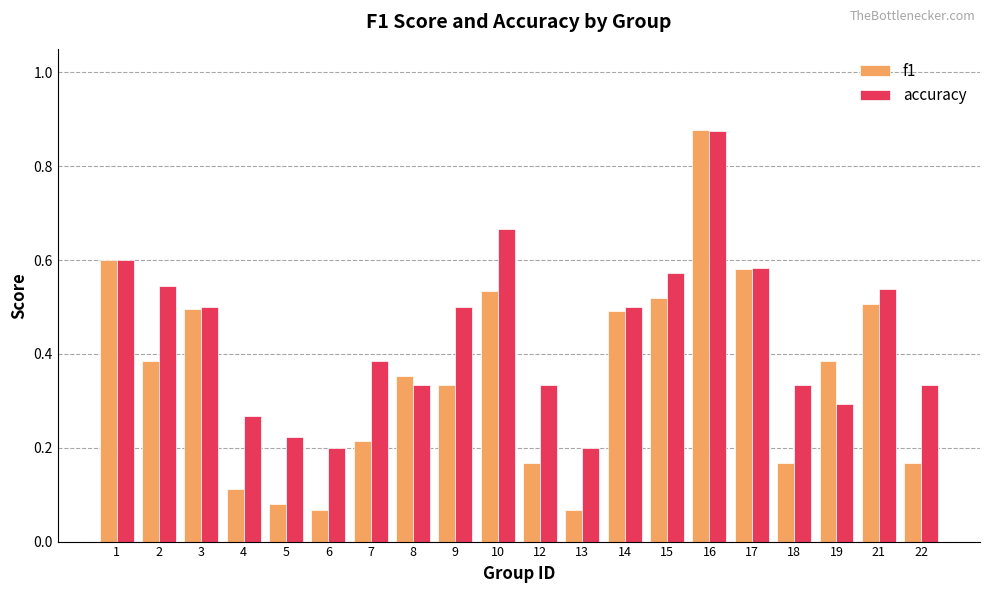

How many bars are there in each group?

2